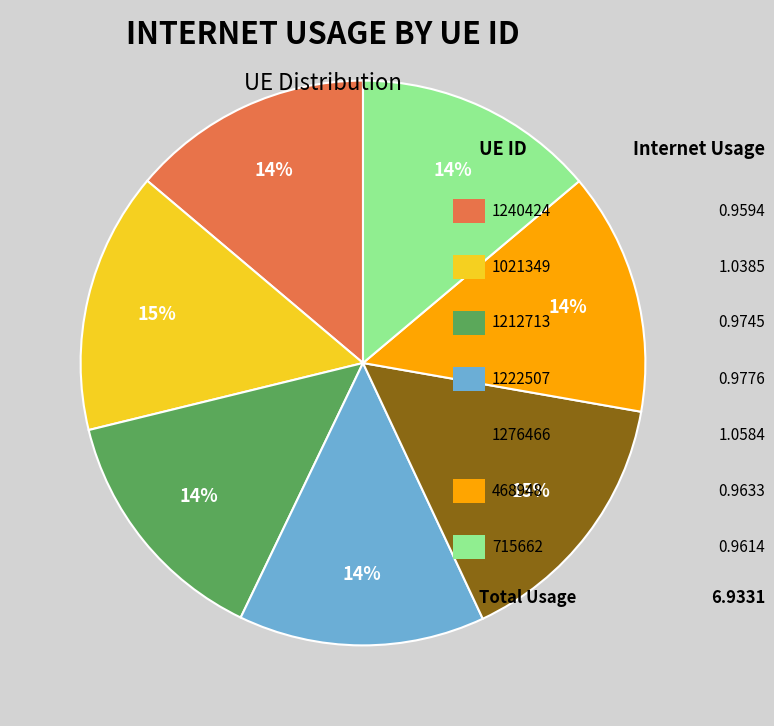

Count the number of slices in the pie.

7